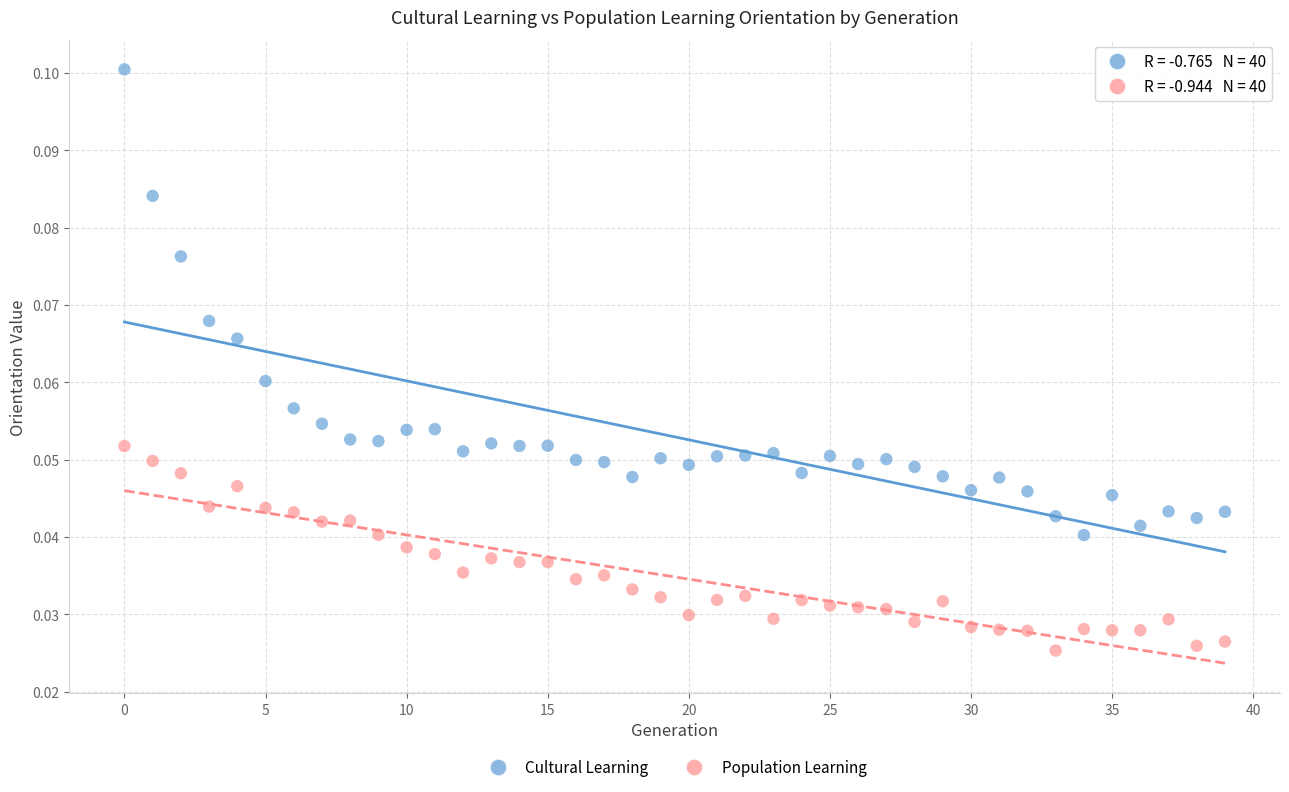

Which series has the largest Y range (max minus min)?

Cultural Learning